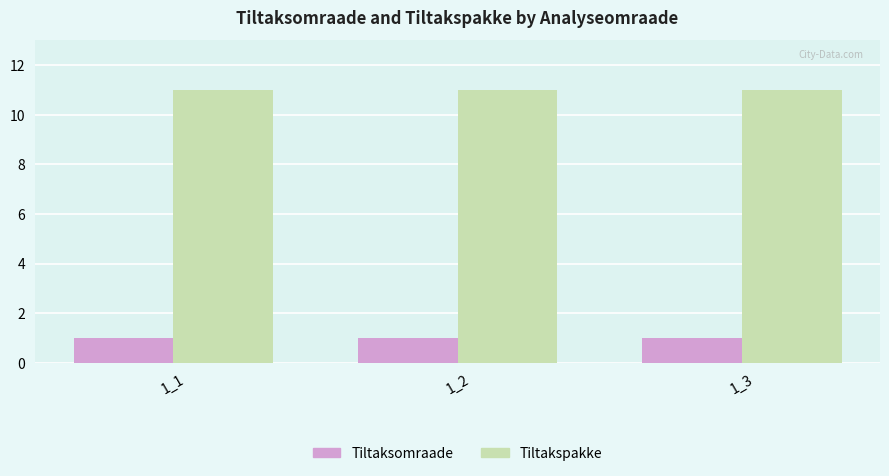

Reading left to right, transcribe all the data shown in this chart.

Tiltaksomraade: 1	1	1
Tiltakspakke: 11	11	11